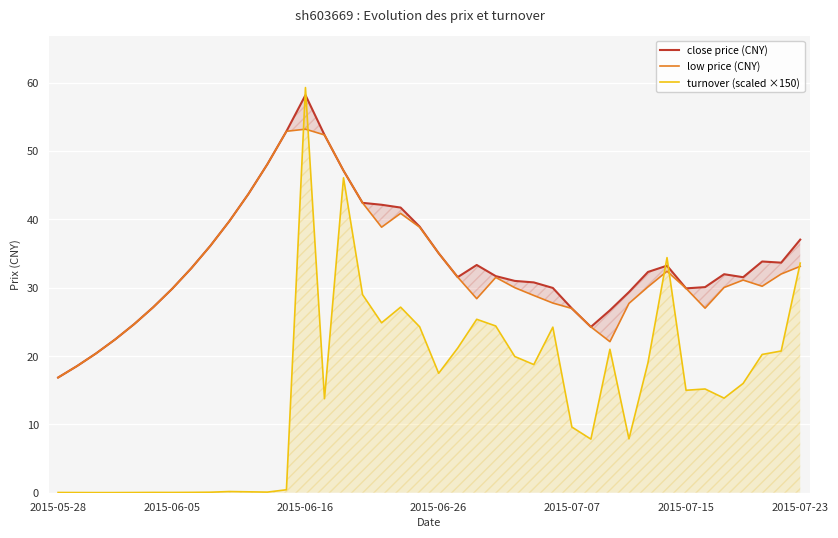

What is the difference between the close price (CNY) values at 38 and 12?

19.2